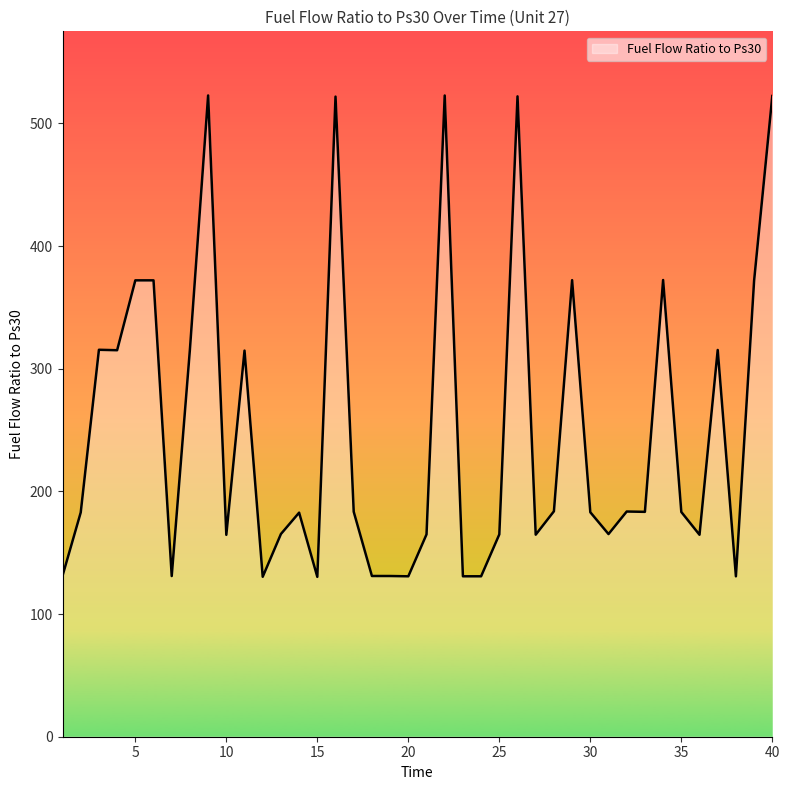

What is the difference between the maximum and minimum values?

392.5